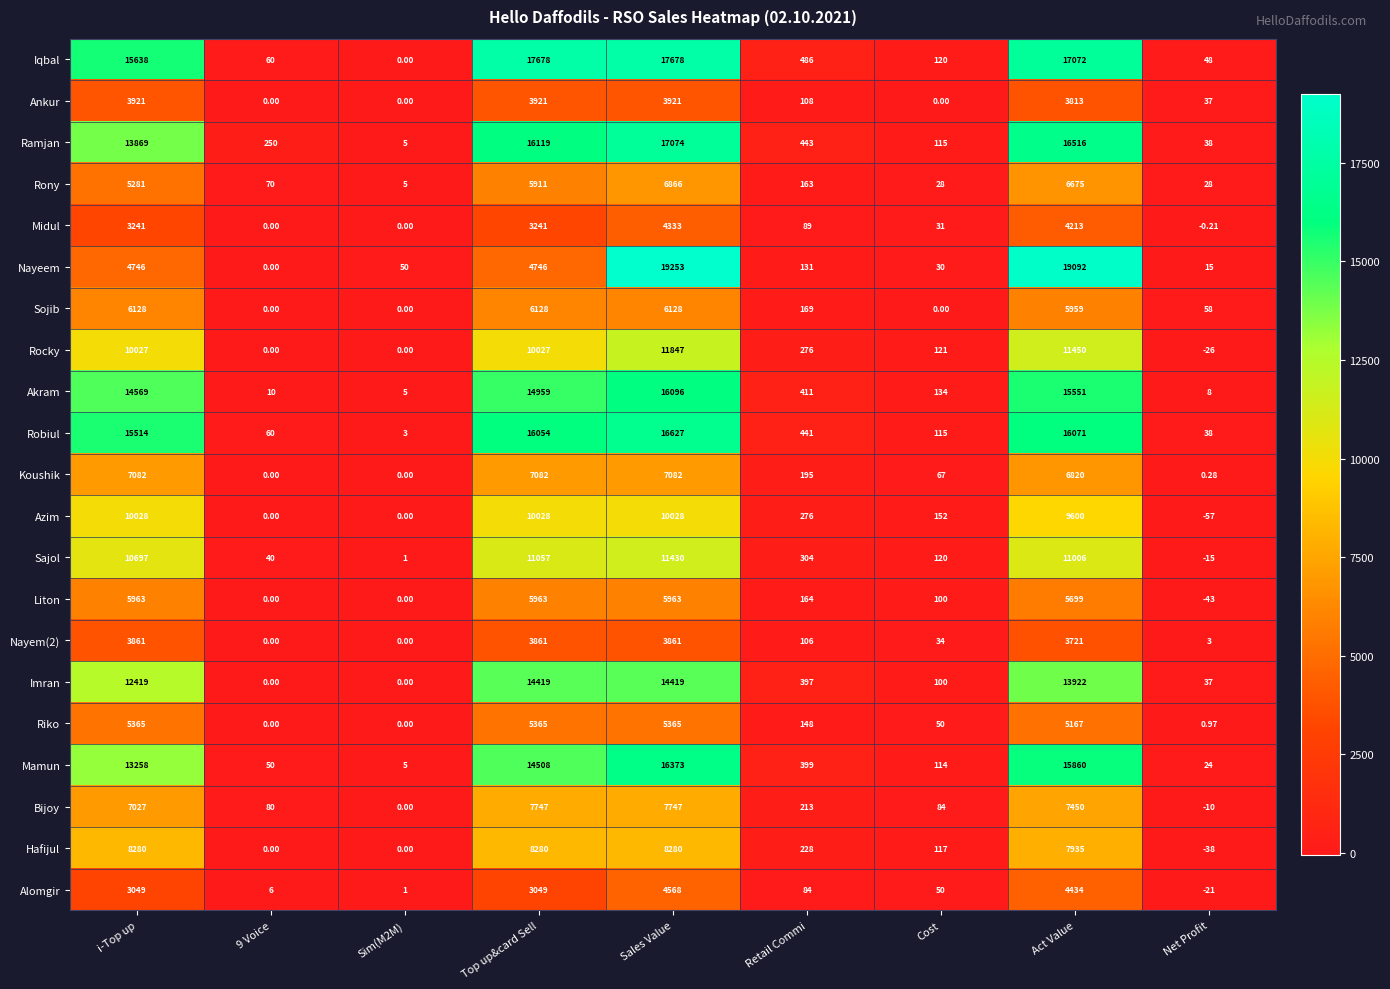

Which series has the widest spread of values?

Nayeem